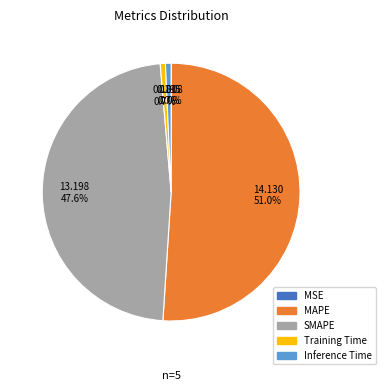

To the nearest percent, what portion does MAPE represent?

51%